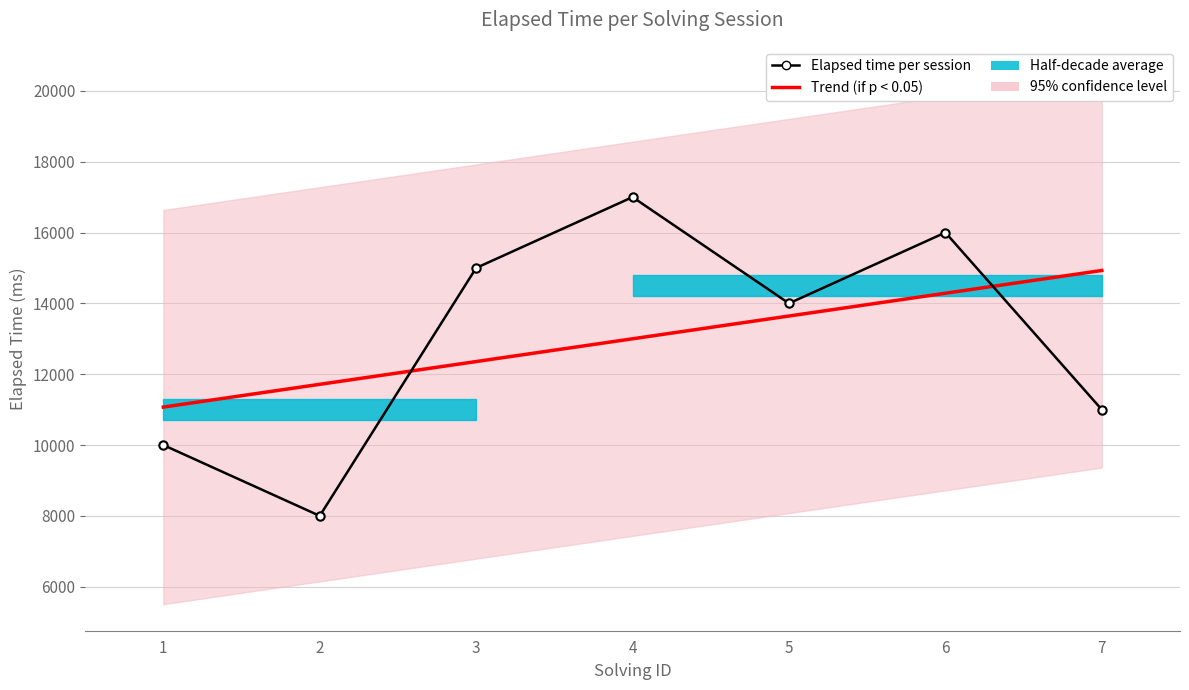

True or false: Trend (if p < 0.05) and Elapsed time per session intersect in this chart.

True